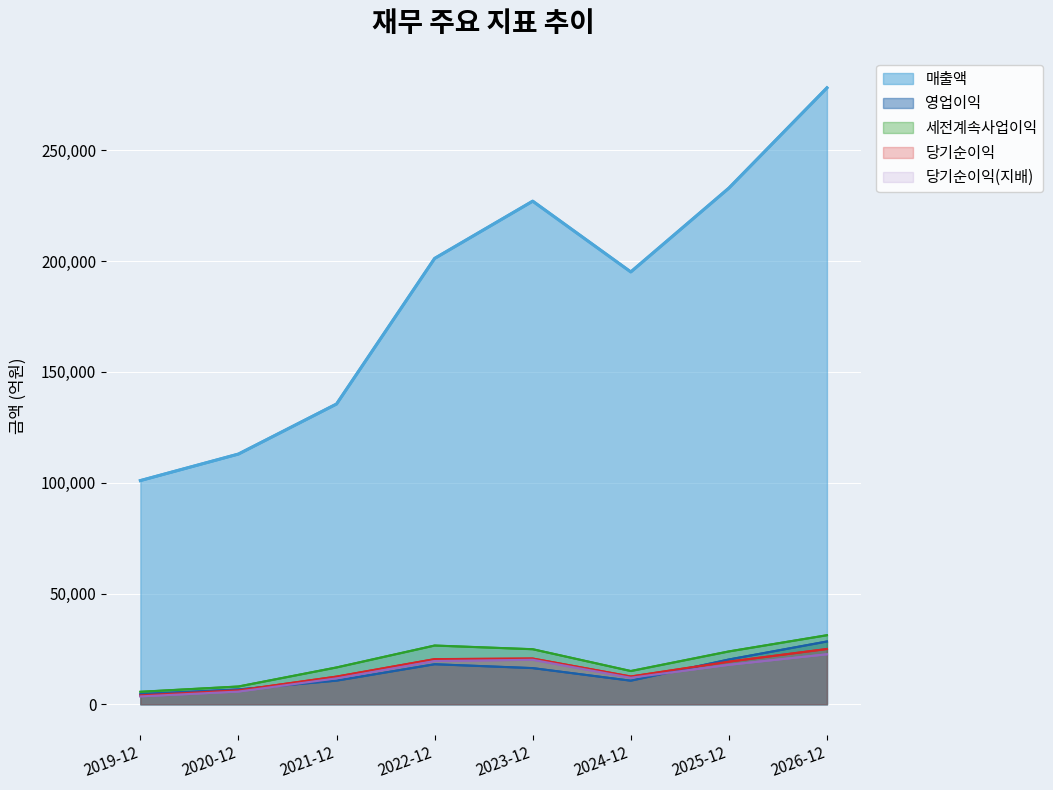

What is the average value of the 당기순이익 series?

15082